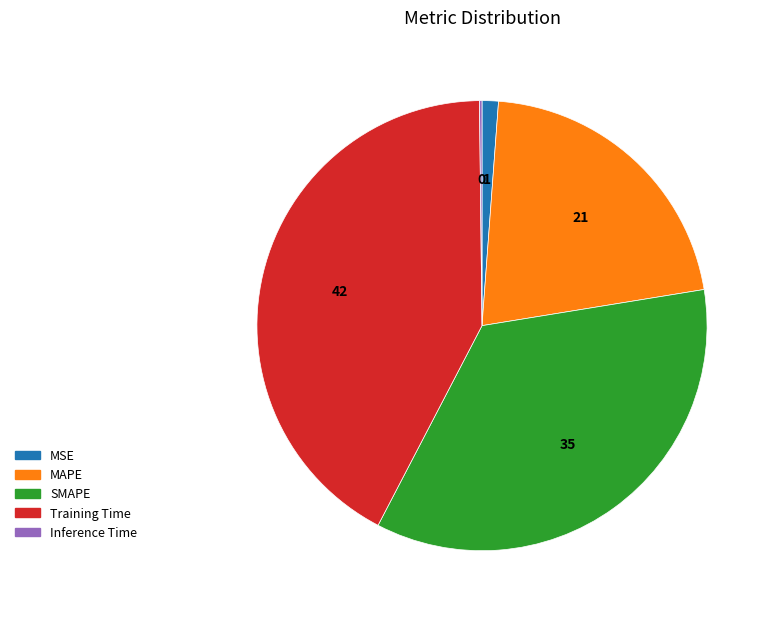

What is the largest slice in the pie chart?

Training Time